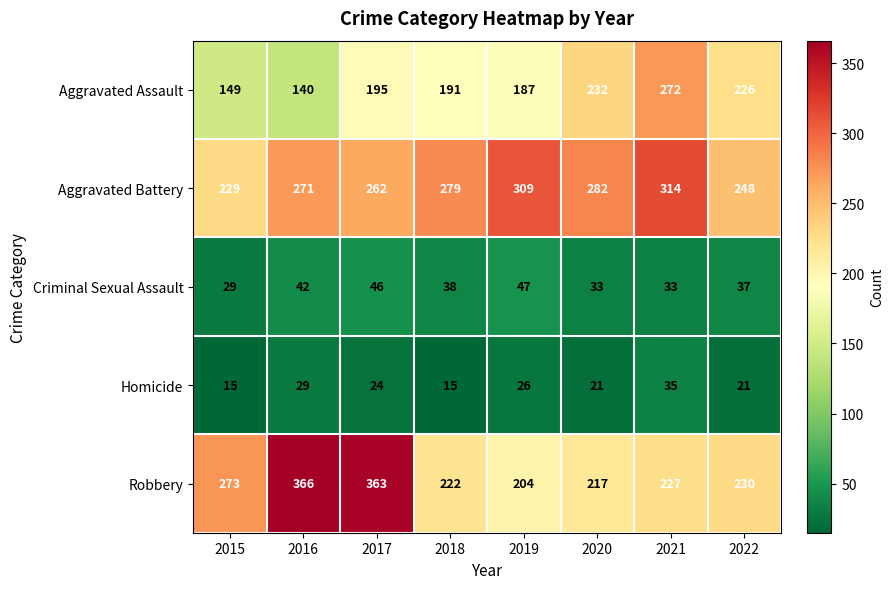

Rank the series by their maximum value, from lowest to highest.

Homicide, Criminal Sexual Assault, Aggravated Assault, Aggravated Battery, Robbery